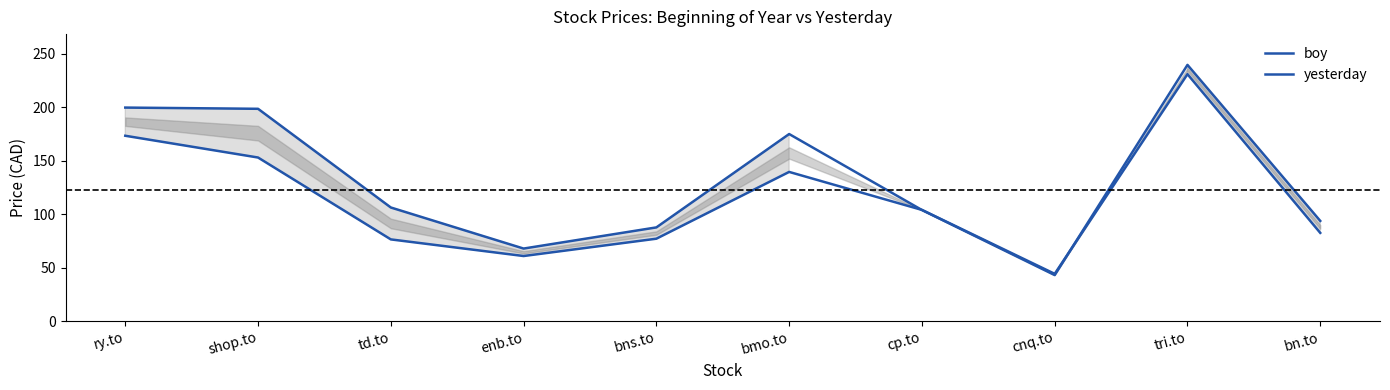

What is the sum of all boy values?

1142.5